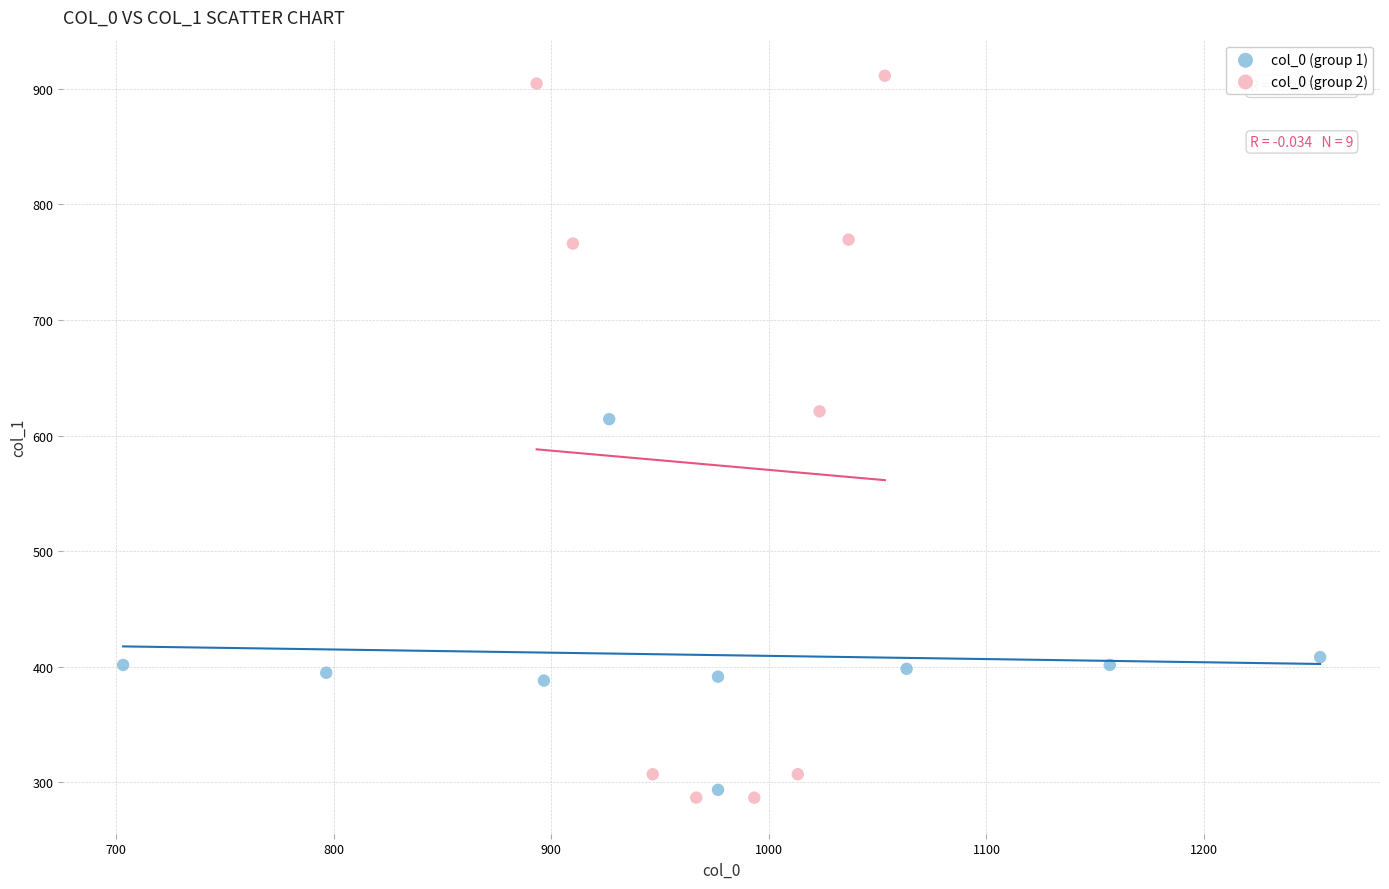

Which series reaches the minimum Y coordinate?

col_0 (group 2)